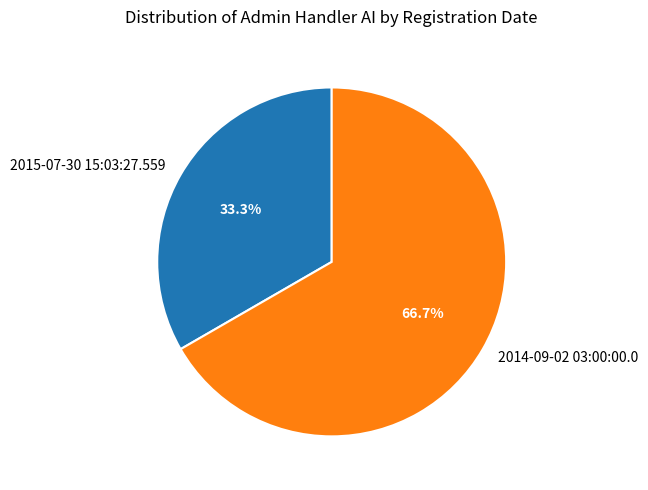

Is the sum of 2015-07-30 15:03:27.559 and 2014-09-02 03:00:00.0 greater than half?

Yes